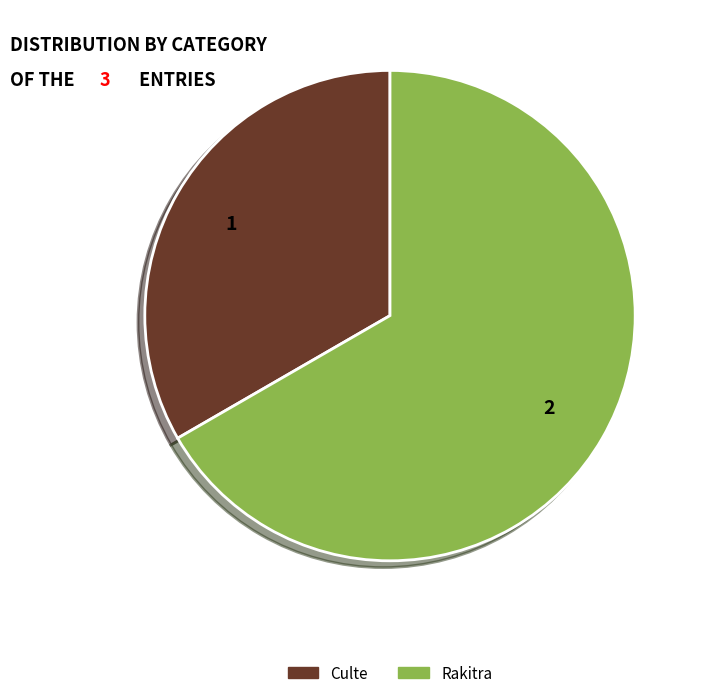

True or false: Culte accounts for 33% of the total.

True